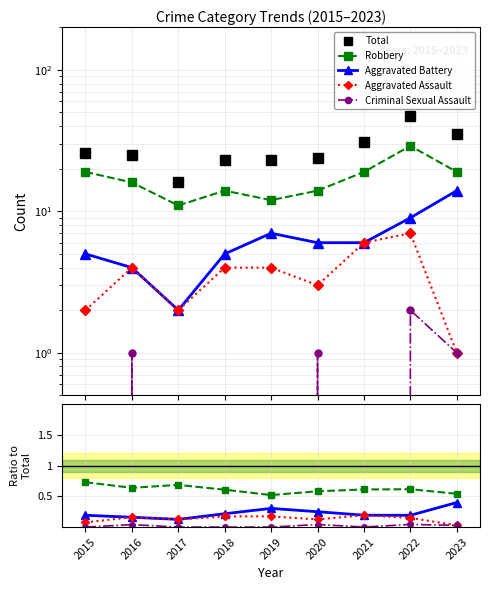

True or false: Criminal Sexual Assault has more than 2 interior local peaks.

True